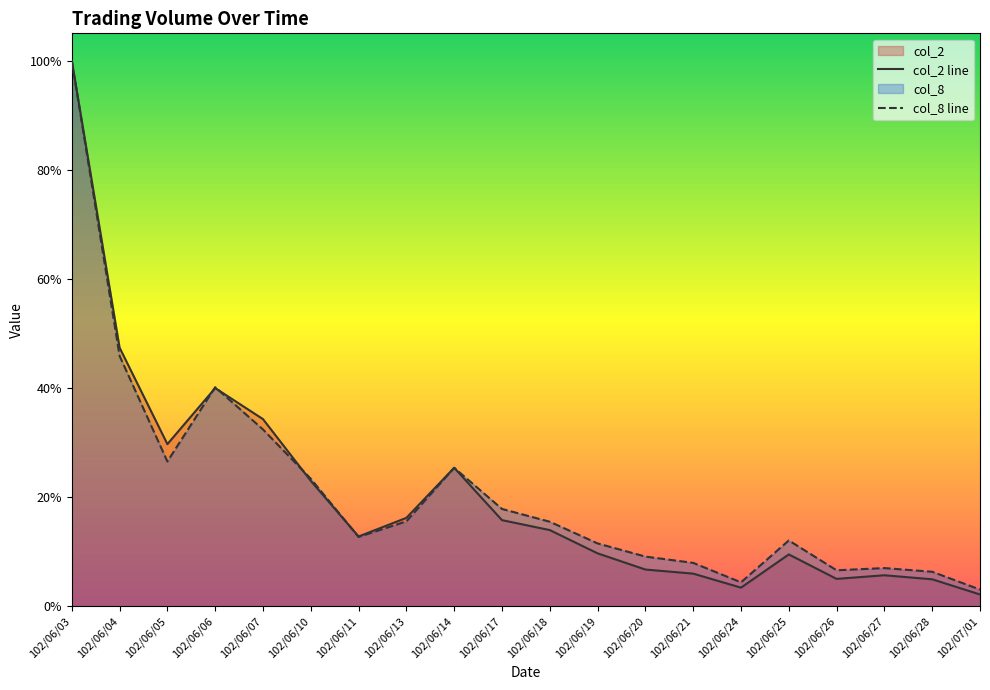

Rank the categories by col_8 line value from highest to lowest.

102/06/03, 102/06/04, 102/06/06, 102/06/07, 102/06/05, 102/06/14, 102/06/10, 102/06/17, 102/06/13, 102/06/18, 102/06/11, 102/06/25, 102/06/19, 102/06/20, 102/06/21, 102/06/27, 102/06/26, 102/06/28, 102/06/24, 102/07/01